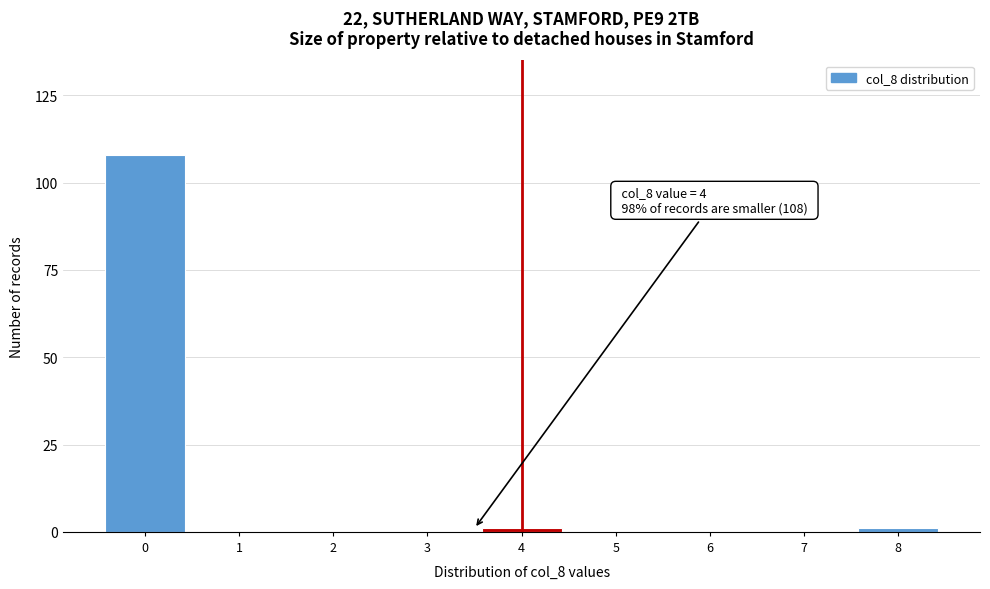

Reading left to right, what are all the values shown in this chart?

0=108	1=0	2=0	3=0	4=1	5=0	6=0	7=0	8=1